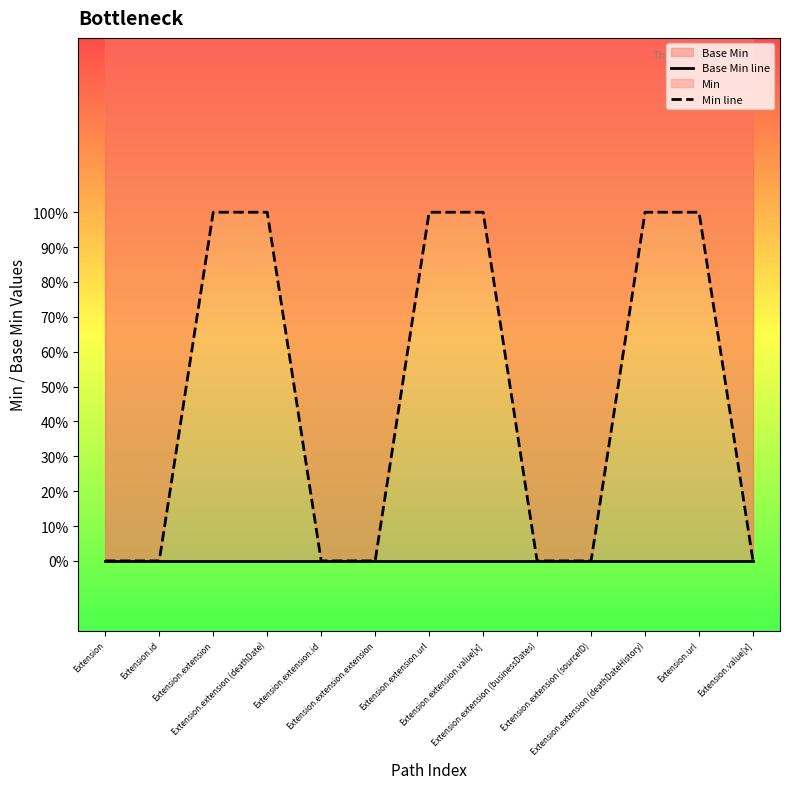

Which label corresponds to the largest value in the chart?

Extension.extension